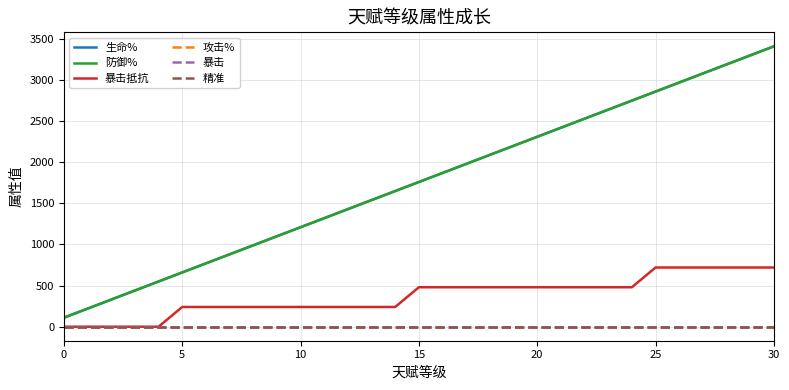

Is this an area chart (filled region under the line)?

No